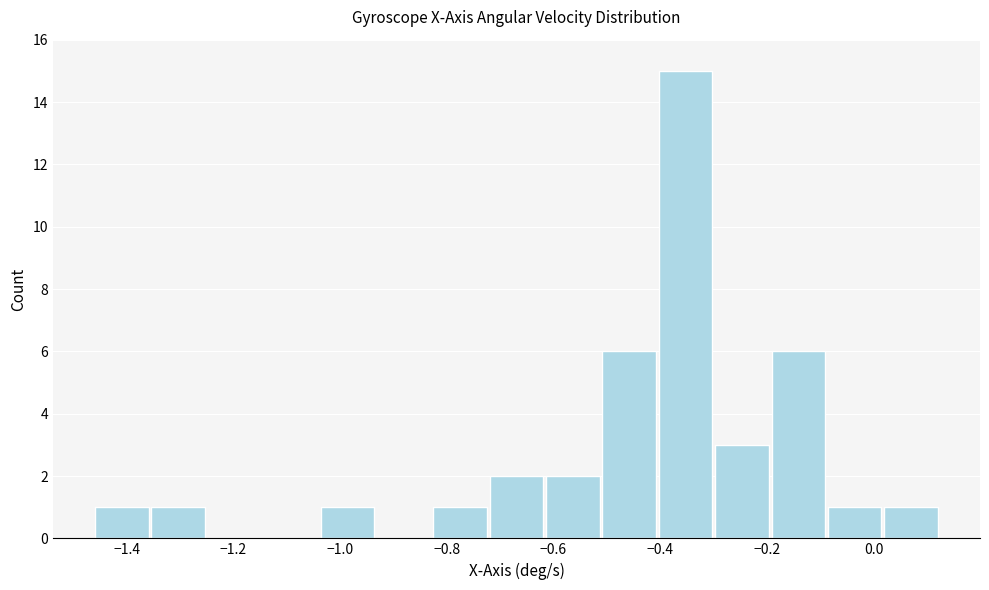

Reading left to right, transcribe this chart: for each bar, give the range it covers on the x-axis and its height. Neither the bar edges nor the heights are printed on the chart, so give them approximately, as read against the axes.

-1.46 to -1.36: 1
-1.36 to -1.26: 1
-1.26 to -1.14: 0
-1.14 to -1.04: 0
-1.04 to -0.94: 1
-0.94 to -0.82: 0
-0.82 to -0.72: 1
-0.72 to -0.62: 2
-0.62 to -0.52: 2
-0.52 to -0.40: 6
-0.40 to -0.30: 15
-0.30 to -0.20: 3
-0.20 to -0.08: 6
-0.08 to 0.02: 1
0.02 to 0.12: 1